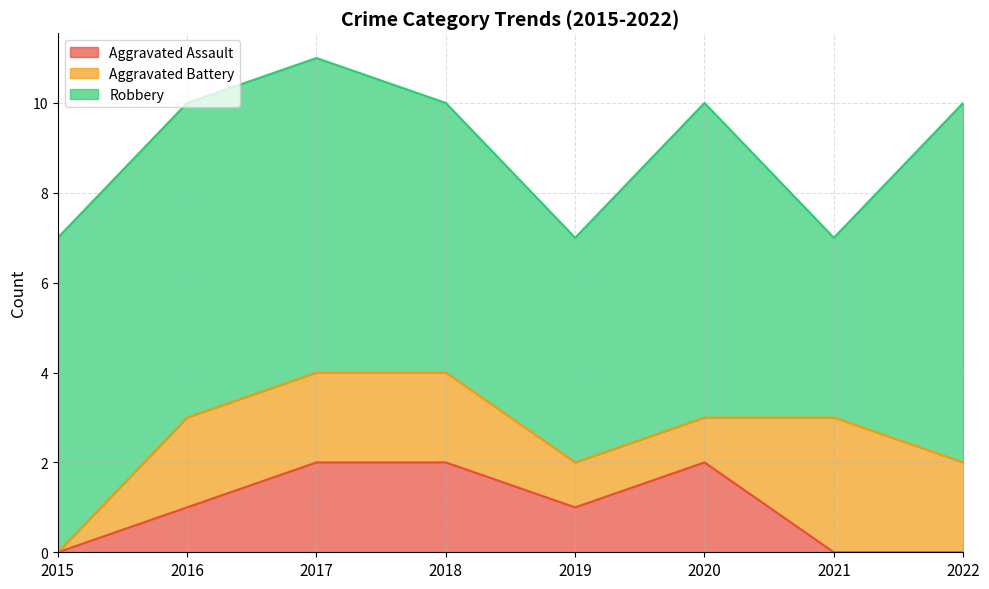

Reading left to right, list all the values displayed in this chart.

Aggravated Assault: 0	1	2	2	1	2	0	0
Aggravated Battery: 0	2	2	2	1	1	3	2
Robbery: 7	7	7	6	5	7	4	8